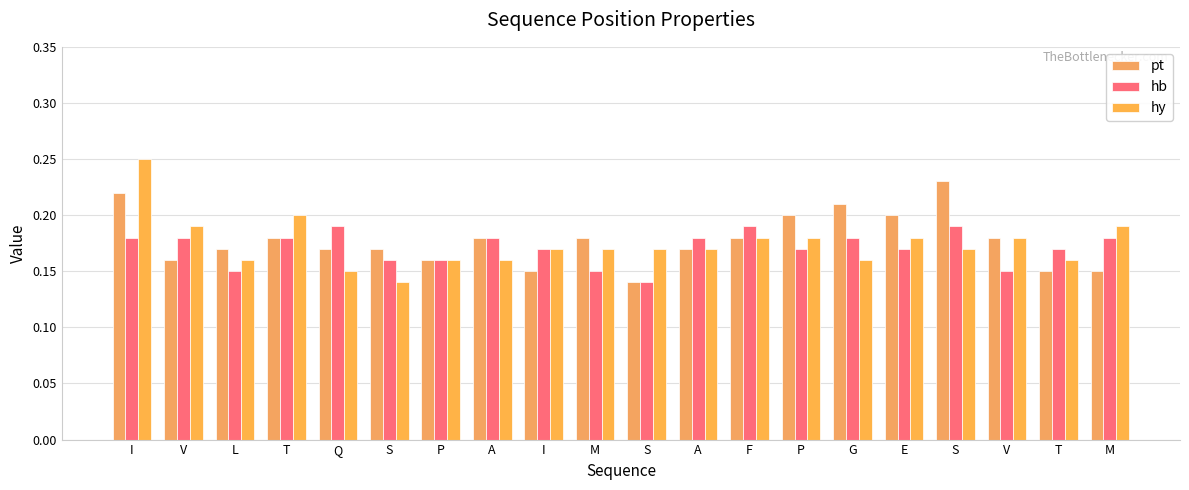

Which series has the largest range (max minus min)?

hy